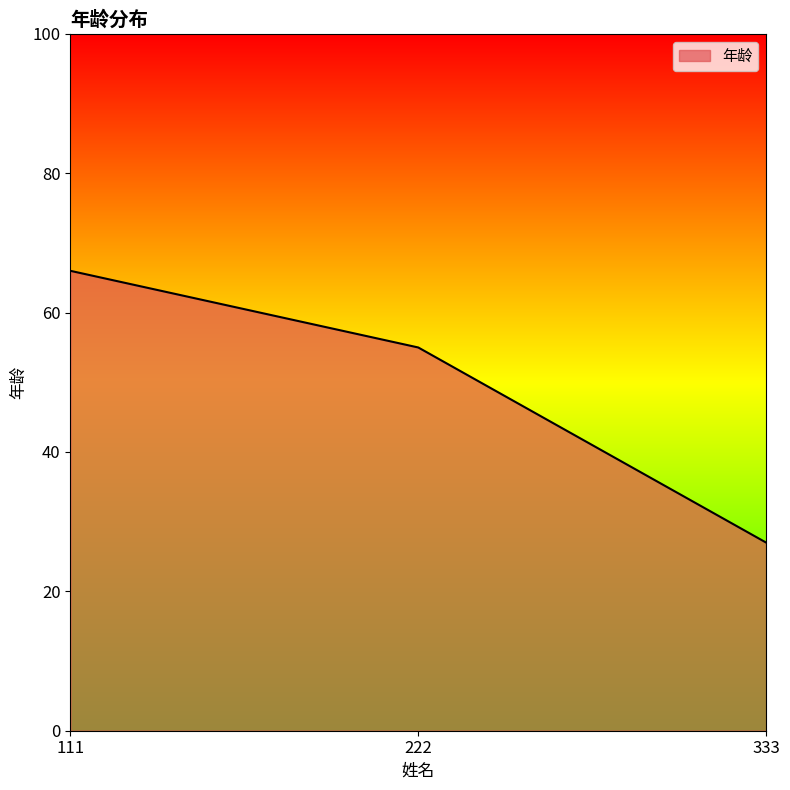

True or false: the data shows 25 at 111.

False